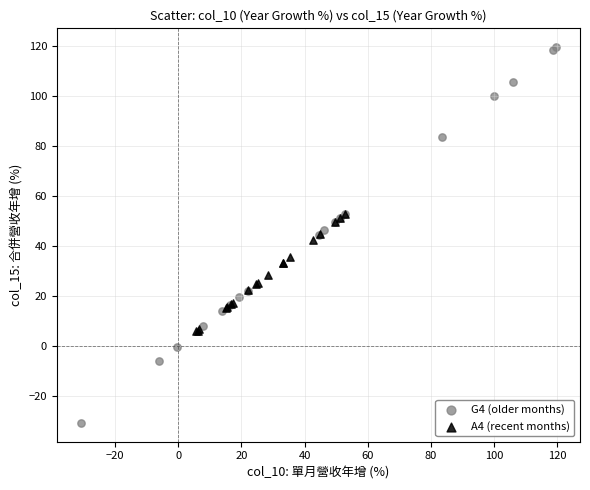

What are all the series names shown in the legend?

G4 (older months), A4 (recent months)